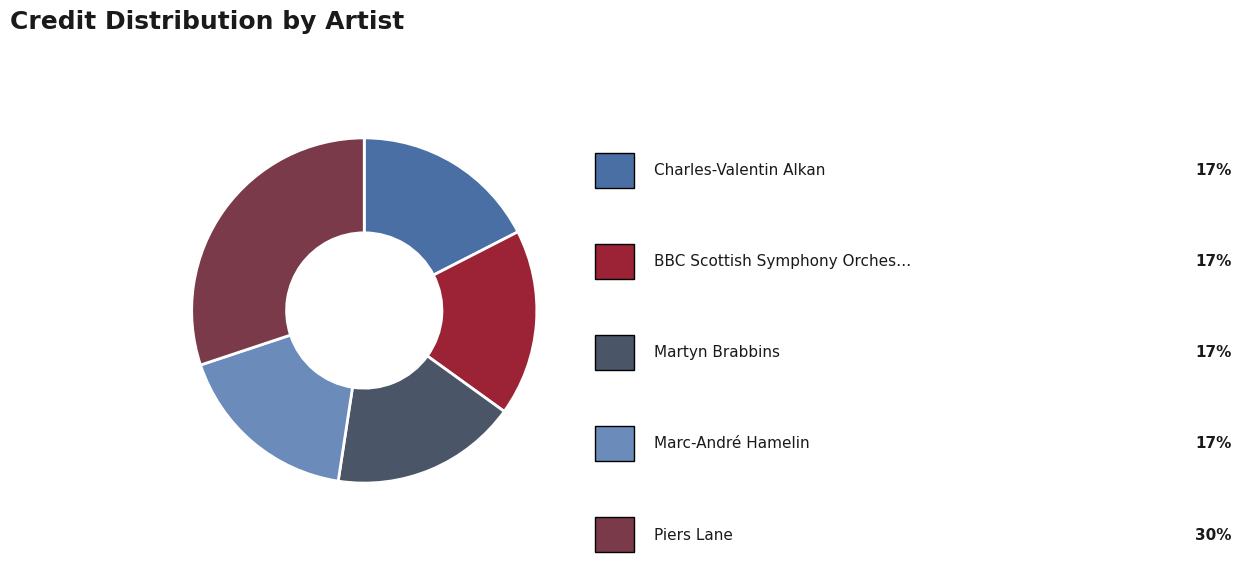

Is there any slice that represents more than half of the pie?

No